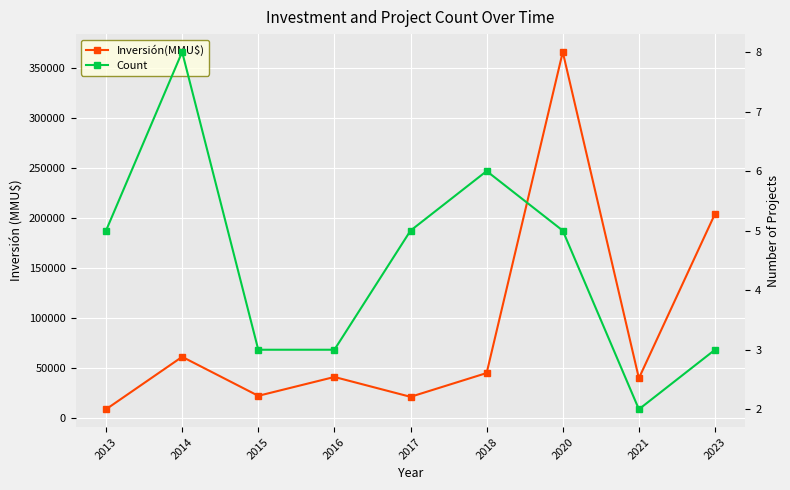

What is the sum of the Inversión(MMU$) values at 2015 and 2016?

62315